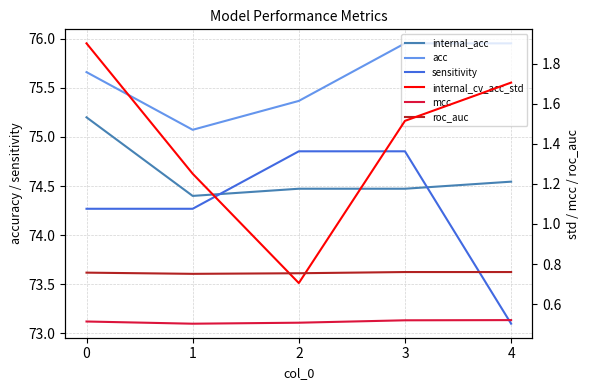

How many lines are shown in the chart?

6